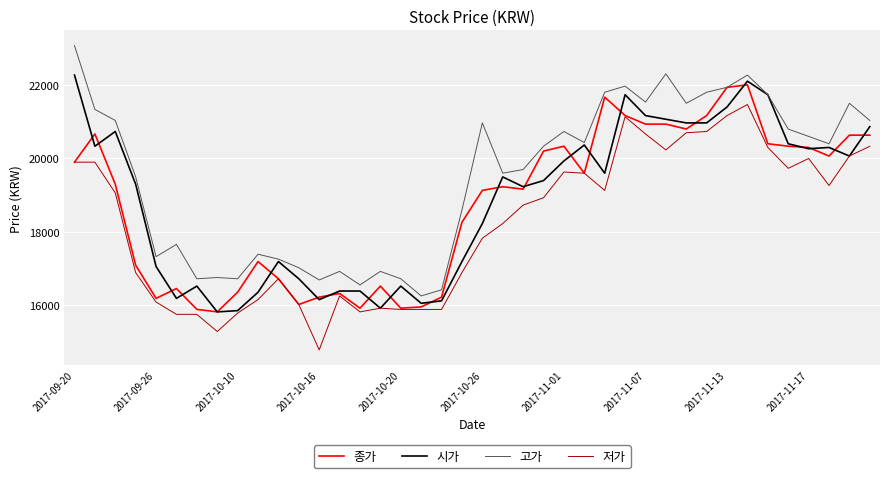

What is the maximum value shown in the chart?

23076